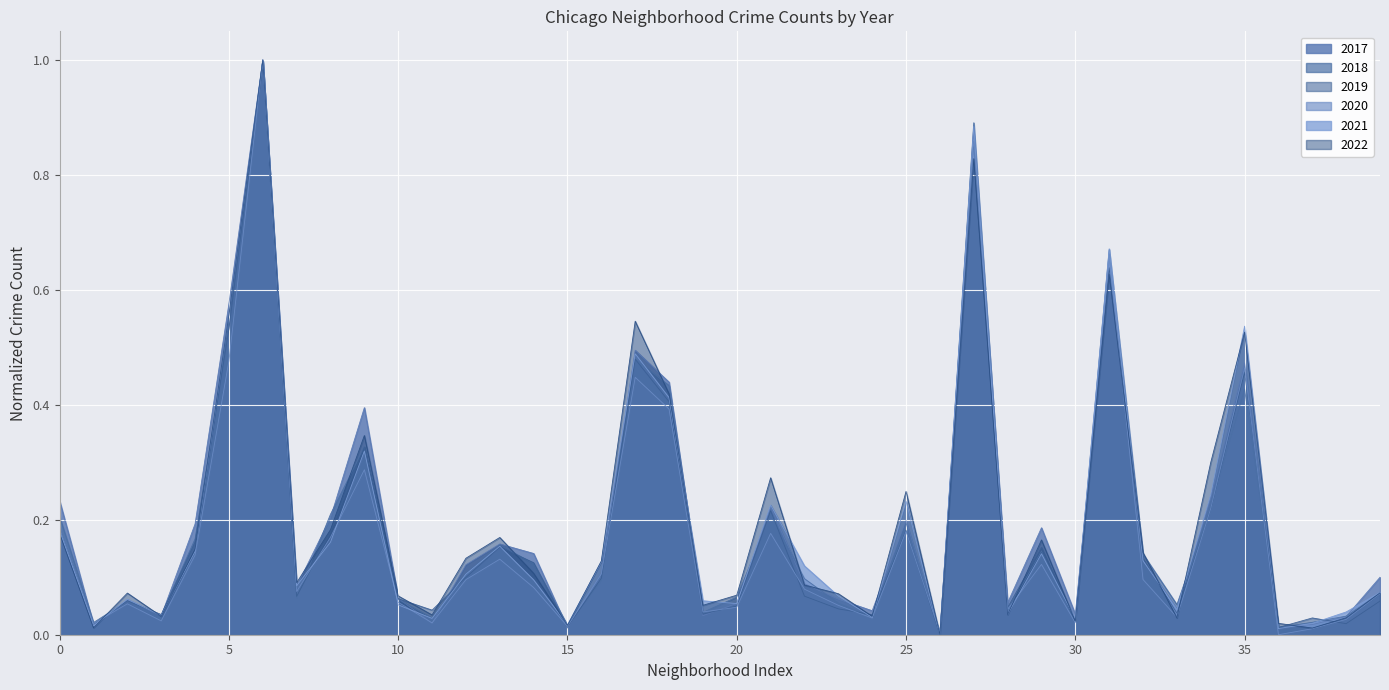

Between 30 and 35, which series saw the biggest shift?

2021